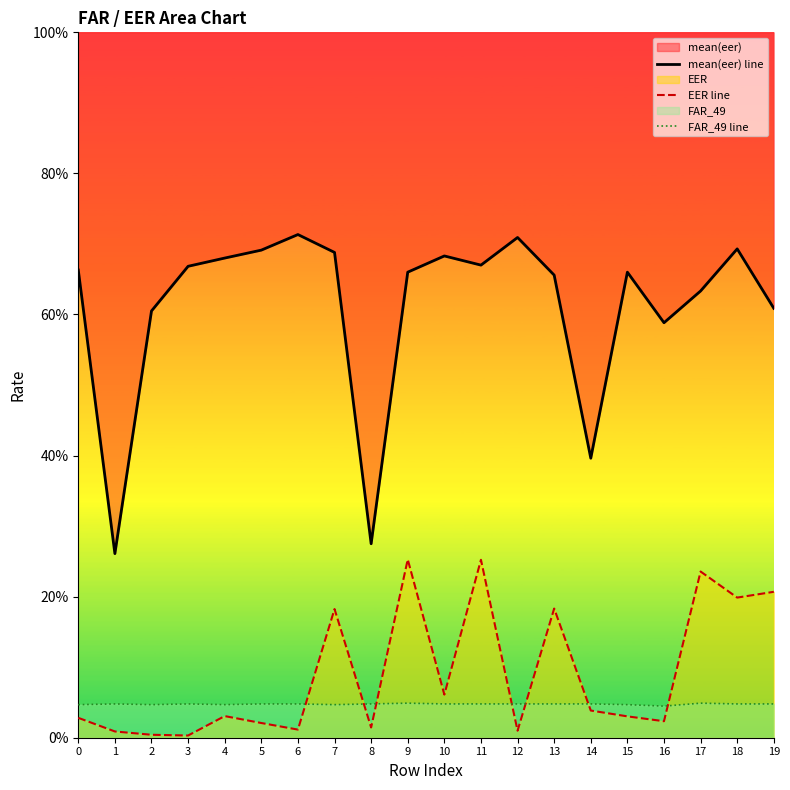

The mean(eer) line series shows 0.7 at 9. True or false?

True